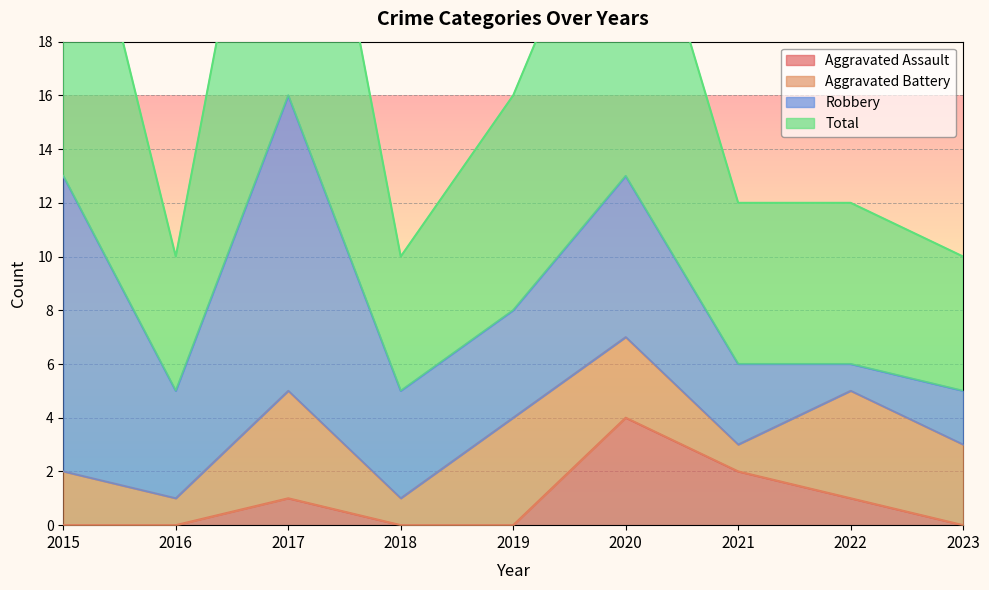

At which label does Aggravated Assault reach its peak?

2020